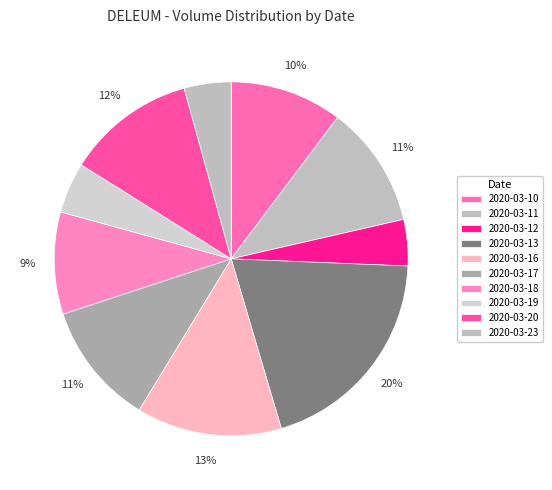

Rank the categories by value from lowest to highest.

2020-03-12, 2020-03-23, 2020-03-19, 2020-03-18, 2020-03-10, 2020-03-11, 2020-03-17, 2020-03-20, 2020-03-16, 2020-03-13